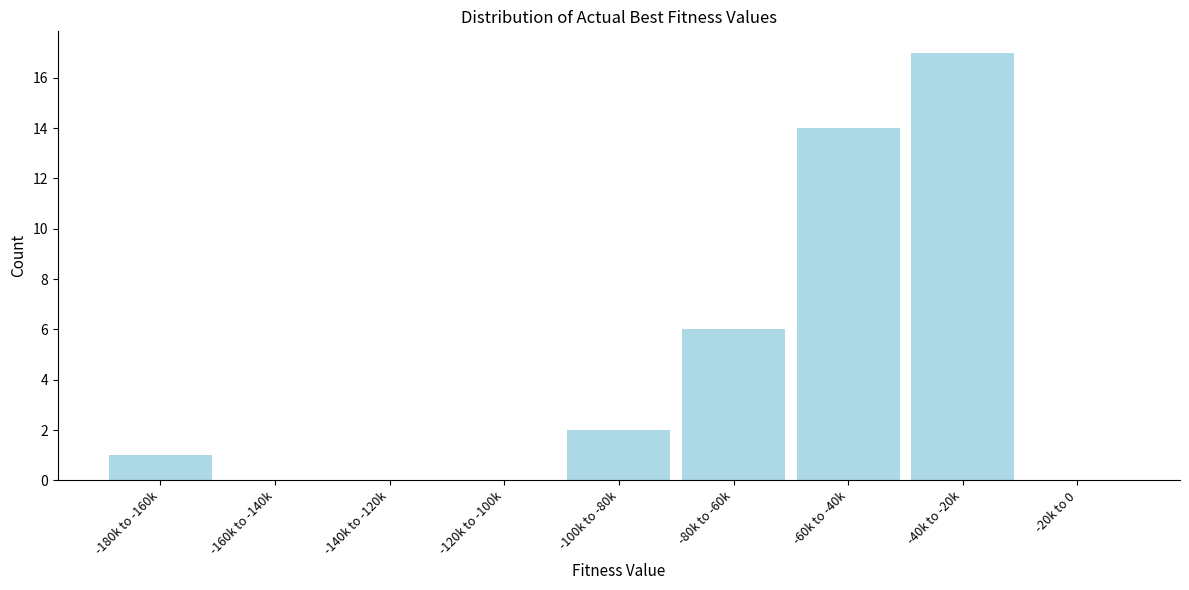

Reading left to right, list all the values displayed in this chart.

-180k to -160k=1	-160k to -140k=0	-140k to -120k=0	-120k to -100k=0	-100k to -80k=2	-80k to -60k=6	-60k to -40k=14	-40k to -20k=17	-20k to 0=0